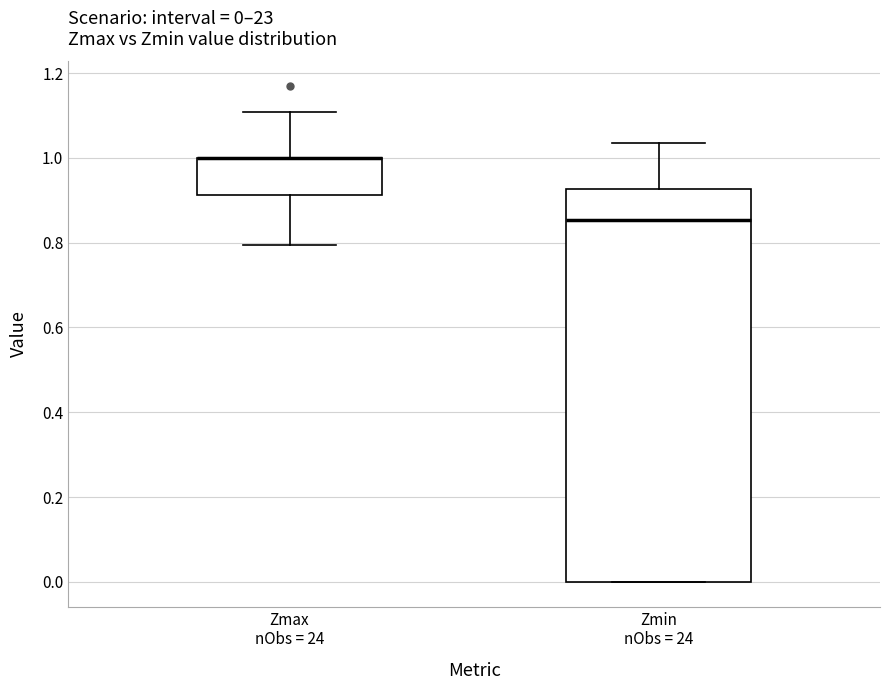

Which box is the tallest, from its lower edge to its upper edge?

Zmin nObs = 24